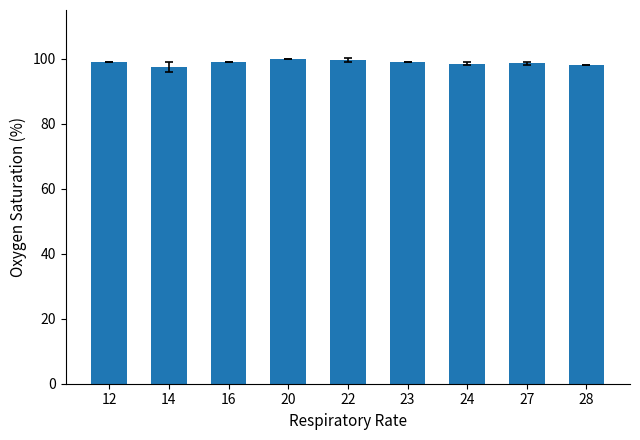

What is the change in value from 12 to 27?

-0.3